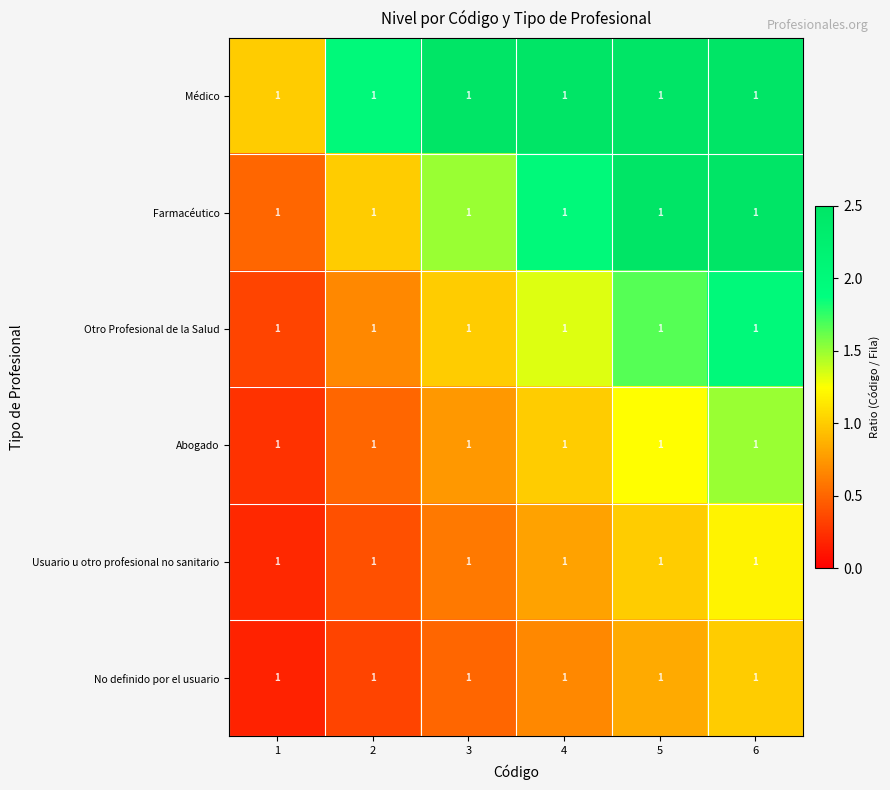

Where does the Farmacéutico series first go above 1?

3